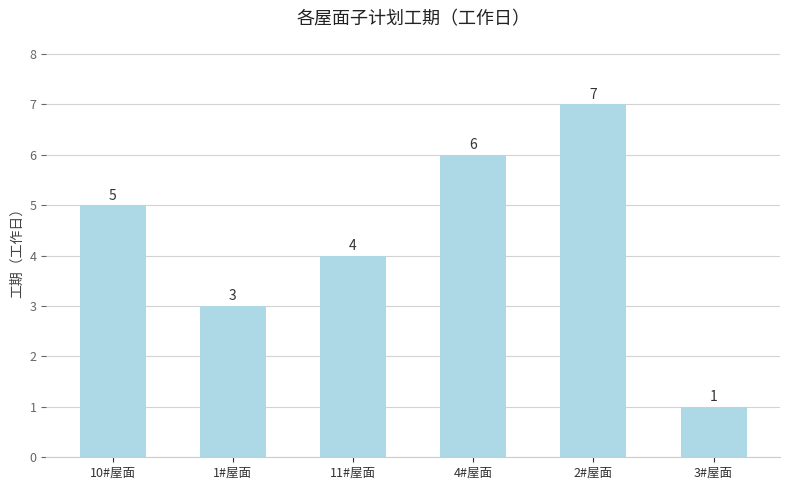

At which category does the chart reach its minimum across all series?

3#屋面